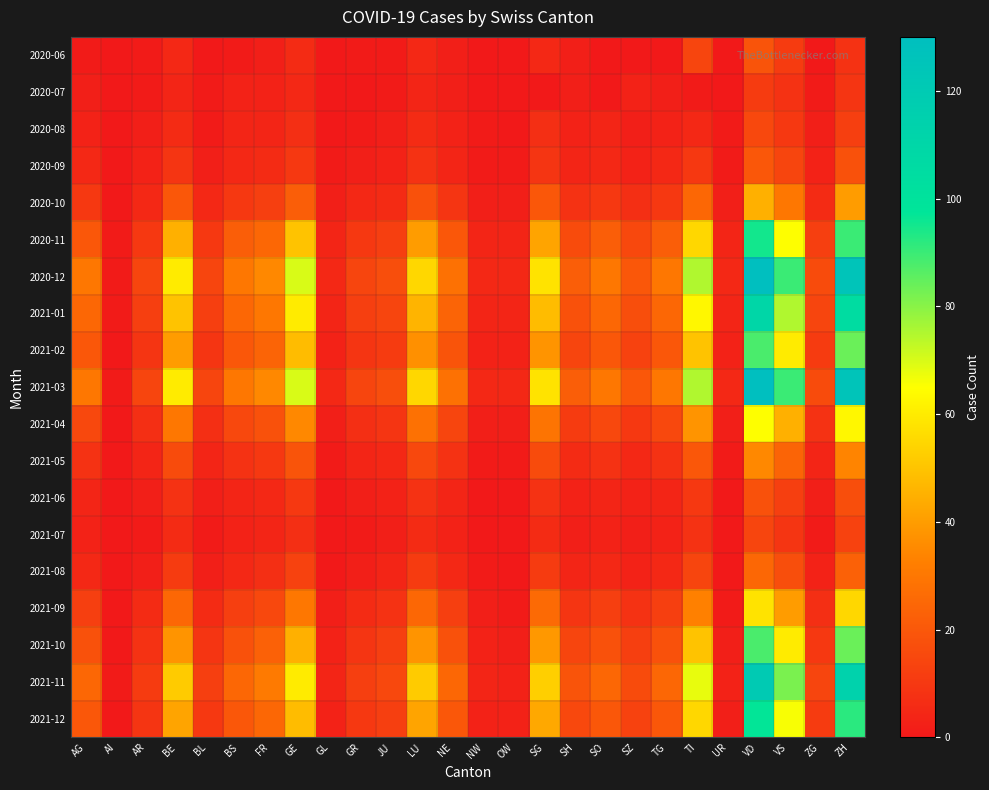

Reading left to right, extract all data points from this chart.

2020-06: AG=1	AI=0	AR=1	BE=5	BL=0	BS=1	FR=2	GE=6	GL=0	GR=1	JU=1	LU=5	NE=2	NW=0	OW=0	SG=5	SH=2	SO=0	SZ=0	TG=0	TI=14	UR=0	VD=19	VS=11	ZG=0	ZH=8
2020-07: AG=2	AI=0	AR=1	BE=4	BL=1	BS=3	FR=3	GE=5	GL=0	GR=0	JU=1	LU=4	NE=2	NW=0	OW=0	SG=0	SH=2	SO=0	SZ=3	TG=2	TI=1	UR=0	VD=11	VS=8	ZG=1	ZH=9
2020-08: AG=3	AI=0	AR=2	BE=6	BL=1	BS=4	FR=4	GE=7	GL=0	GR=1	JU=2	LU=6	NE=3	NW=1	OW=0	SG=7	SH=3	SO=4	SZ=2	TG=3	TI=5	UR=1	VD=15	VS=10	ZG=2	ZH=12
2020-09: AG=5	AI=0	AR=3	BE=9	BL=2	BS=5	FR=6	GE=10	GL=1	GR=2	JU=3	LU=8	NE=4	NW=1	OW=1	SG=9	SH=4	SO=5	SZ=3	TG=5	TI=10	UR=1	VD=20	VS=14	ZG=3	ZH=18
2020-10: AG=10	AI=0	AR=5	BE=20	BL=5	BS=10	FR=12	GE=22	GL=2	GR=5	JU=6	LU=18	NE=9	NW=2	OW=2	SG=20	SH=8	SO=10	SZ=7	TG=10	TI=25	UR=2	VD=45	VS=30	ZG=6	ZH=40
2020-11: AG=20	AI=1	AR=10	BE=45	BL=10	BS=22	FR=25	GE=50	GL=4	GR=10	JU=12	LU=40	NE=20	NW=4	OW=4	SG=42	SH=16	SO=22	SZ=15	TG=22	TI=55	UR=4	VD=95	VS=65	ZG=12	ZH=90
2020-12: AG=30	AI=1	AR=14	BE=60	BL=14	BS=30	FR=35	GE=70	GL=5	GR=14	JU=17	LU=55	NE=28	NW=5	OW=5	SG=58	SH=22	SO=30	SZ=20	TG=30	TI=75	UR=5	VD=130	VS=90	ZG=16	ZH=125
2021-01: AG=25	AI=1	AR=12	BE=50	BL=12	BS=25	FR=30	GE=60	GL=4	GR=12	JU=14	LU=46	NE=24	NW=4	OW=4	SG=48	SH=18	SO=25	SZ=17	TG=25	TI=63	UR=4	VD=110	VS=75	ZG=14	ZH=105
2021-02: AG=20	AI=0	AR=9	BE=40	BL=9	BS=20	FR=24	GE=48	GL=3	GR=9	JU=11	LU=37	NE=19	NW=3	OW=3	SG=38	SH=14	SO=20	SZ=13	TG=20	TI=50	UR=3	VD=88	VS=60	ZG=11	ZH=84
2021-03: AG=30	AI=1	AR=14	BE=60	BL=14	BS=30	FR=35	GE=70	GL=5	GR=14	JU=17	LU=55	NE=28	NW=5	OW=5	SG=58	SH=22	SO=30	SZ=20	TG=30	TI=75	UR=5	VD=130	VS=90	ZG=16	ZH=125
2021-04: AG=15	AI=0	AR=7	BE=30	BL=7	BS=15	FR=18	GE=35	GL=2	GR=7	JU=9	LU=28	NE=14	NW=2	OW=2	SG=29	SH=11	SO=15	SZ=10	TG=15	TI=38	UR=2	VD=65	VS=45	ZG=8	ZH=63
2021-05: AG=8	AI=0	AR=4	BE=16	BL=4	BS=8	FR=10	GE=19	GL=1	GR=4	JU=5	LU=15	NE=8	NW=1	OW=1	SG=16	SH=6	SO=8	SZ=5	TG=8	TI=20	UR=1	VD=35	VS=24	ZG=4	ZH=34
2021-06: AG=4	AI=0	AR=2	BE=8	BL=2	BS=4	FR=5	GE=10	GL=0	GR=2	JU=3	LU=8	NE=4	NW=0	OW=0	SG=8	SH=3	SO=4	SZ=3	TG=4	TI=10	UR=0	VD=18	VS=12	ZG=2	ZH=17
2021-07: AG=3	AI=0	AR=1	BE=6	BL=1	BS=3	FR=4	GE=7	GL=0	GR=1	JU=2	LU=6	NE=3	NW=0	OW=0	SG=6	SH=2	SO=3	SZ=2	TG=3	TI=8	UR=0	VD=14	VS=9	ZG=1	ZH=13
2021-08: AG=5	AI=0	AR=2	BE=11	BL=2	BS=5	FR=7	GE=13	GL=0	GR=2	JU=4	LU=11	NE=5	NW=1	OW=0	SG=11	SH=4	SO=5	SZ=3	TG=5	TI=14	UR=0	VD=25	VS=17	ZG=3	ZH=23
2021-09: AG=12	AI=0	AR=6	BE=25	BL=6	BS=12	FR=15	GE=30	GL=2	GR=6	JU=8	LU=25	NE=12	NW=2	OW=1	SG=26	SH=9	SO=12	SZ=8	TG=12	TI=33	UR=1	VD=58	VS=40	ZG=7	ZH=55
2021-10: AG=18	AI=0	AR=8	BE=38	BL=9	BS=18	FR=23	GE=45	GL=3	GR=9	JU=12	LU=38	NE=18	NW=3	OW=2	SG=39	SH=14	SO=18	SZ=12	TG=18	TI=50	UR=2	VD=88	VS=60	ZG=10	ZH=84
2021-11: AG=25	AI=1	AR=11	BE=52	BL=12	BS=25	FR=31	GE=60	GL=4	GR=12	JU=15	LU=52	NE=25	NW=4	OW=3	SG=53	SH=19	SO=25	SZ=16	TG=25	TI=68	UR=3	VD=120	VS=82	ZG=14	ZH=114
2021-12: AG=20	AI=0	AR=9	BE=42	BL=10	BS=20	FR=25	GE=48	GL=3	GR=10	JU=12	LU=42	NE=20	NW=3	OW=3	SG=43	SH=15	SO=20	SZ=13	TG=20	TI=55	UR=2	VD=97	VS=66	ZG=11	ZH=92